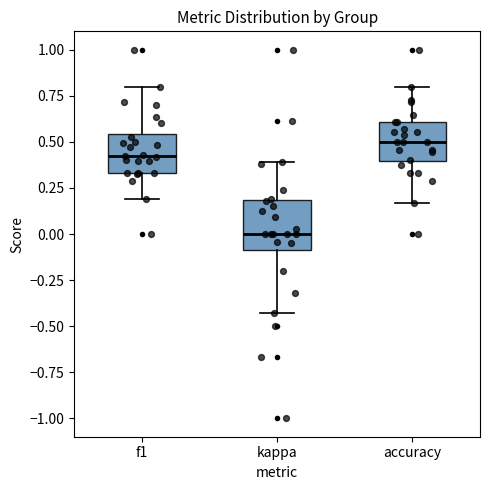

Where is the upper edge of the box for f1 on the y-axis? The values are not printed on the chart, so give them approximately, as read against the axis.

0.55